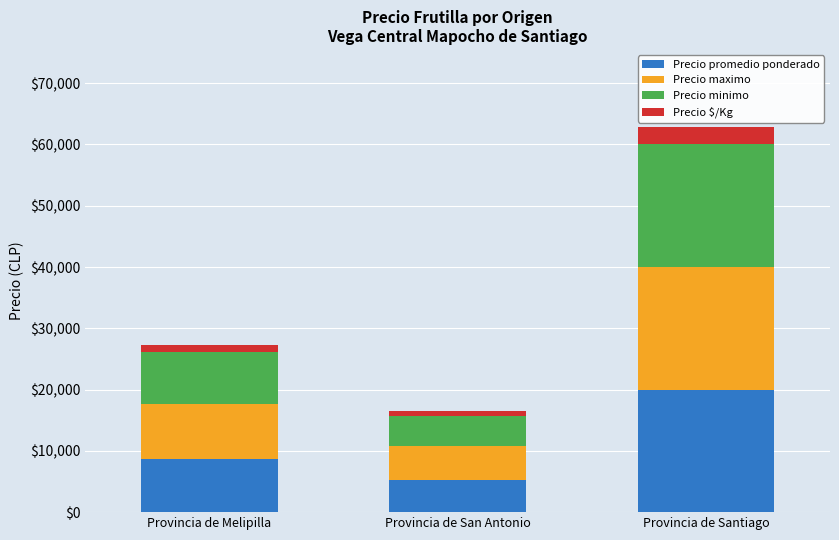

What is the value of the Precio promedio ponderado bar at the 1st from the left?

8620